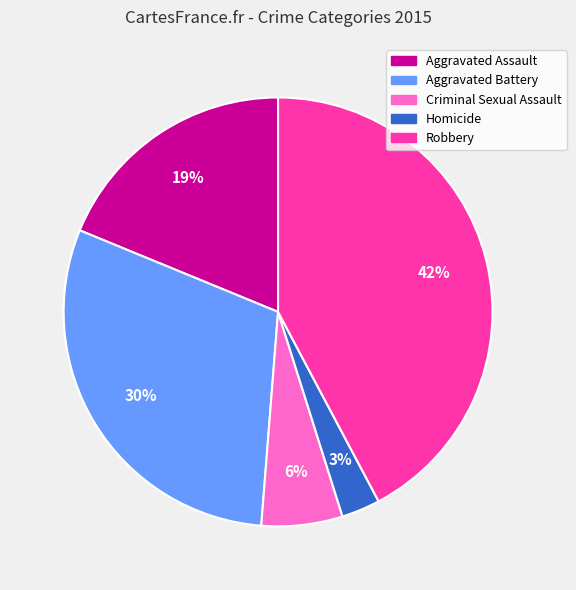

How many slices are in this pie chart?

5